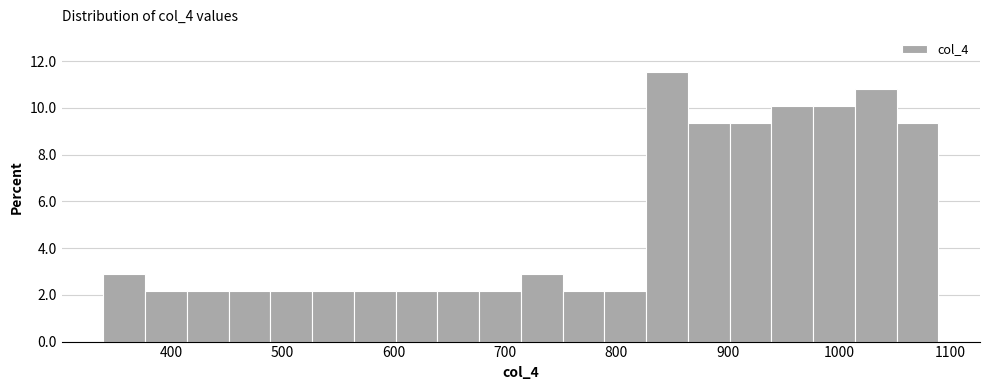

Around what value on the x-axis is the tallest bar? Give the approximate position of its centre, as read against the axis.

850